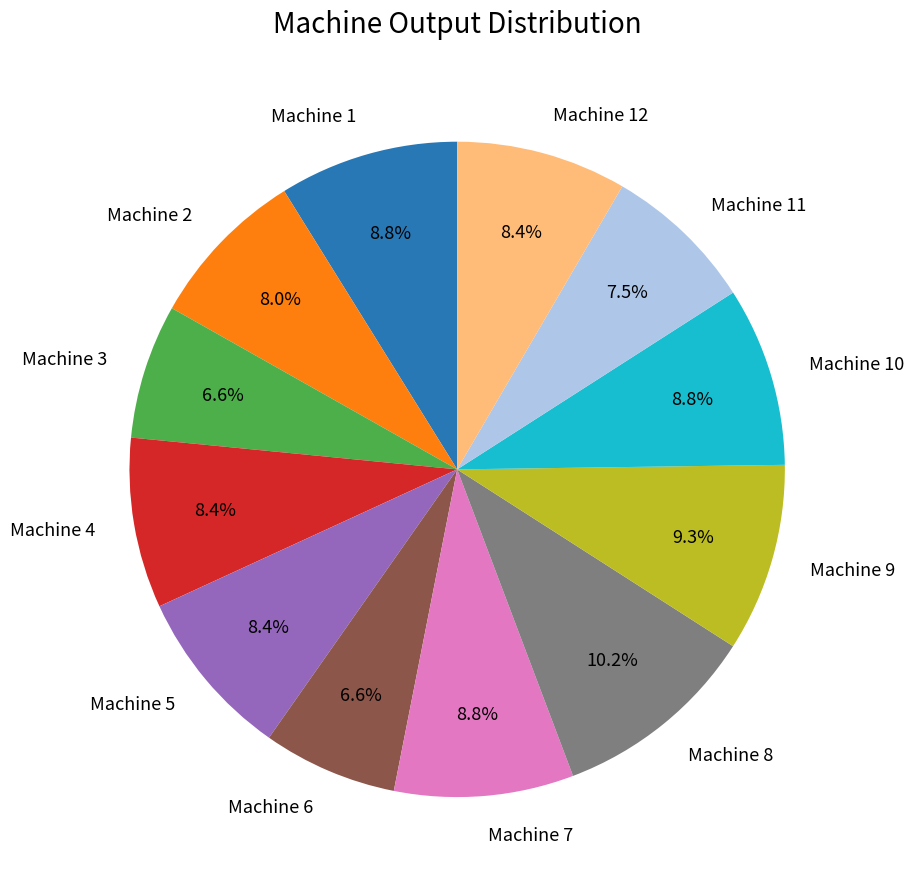

Count the number of slices in the pie.

12